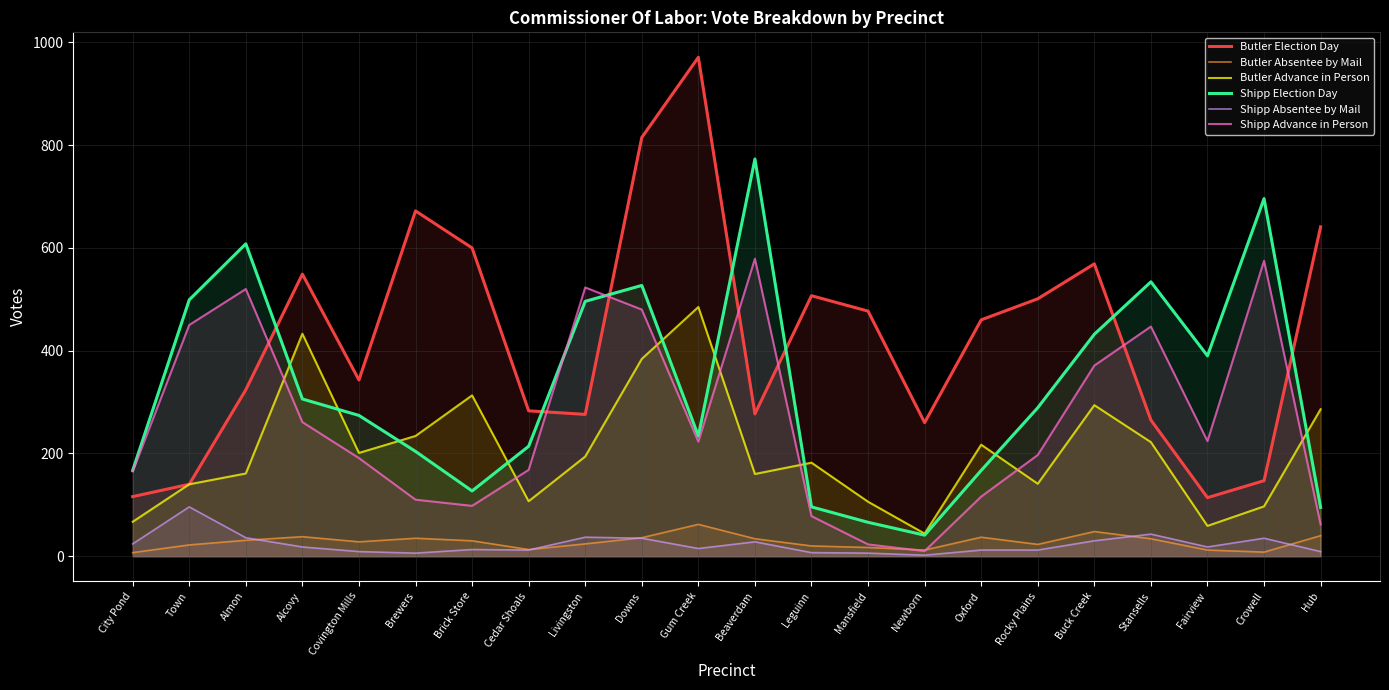

At how many categories does at least one series exceed 219?

21